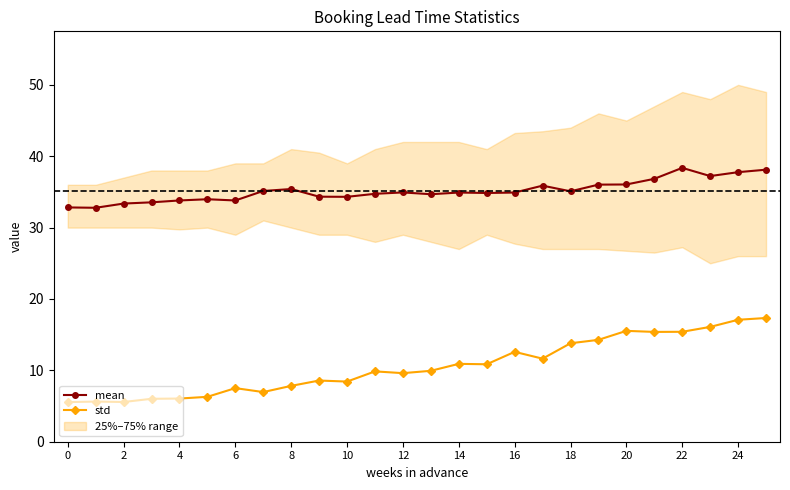

How many values in the std series exceed 9?

15